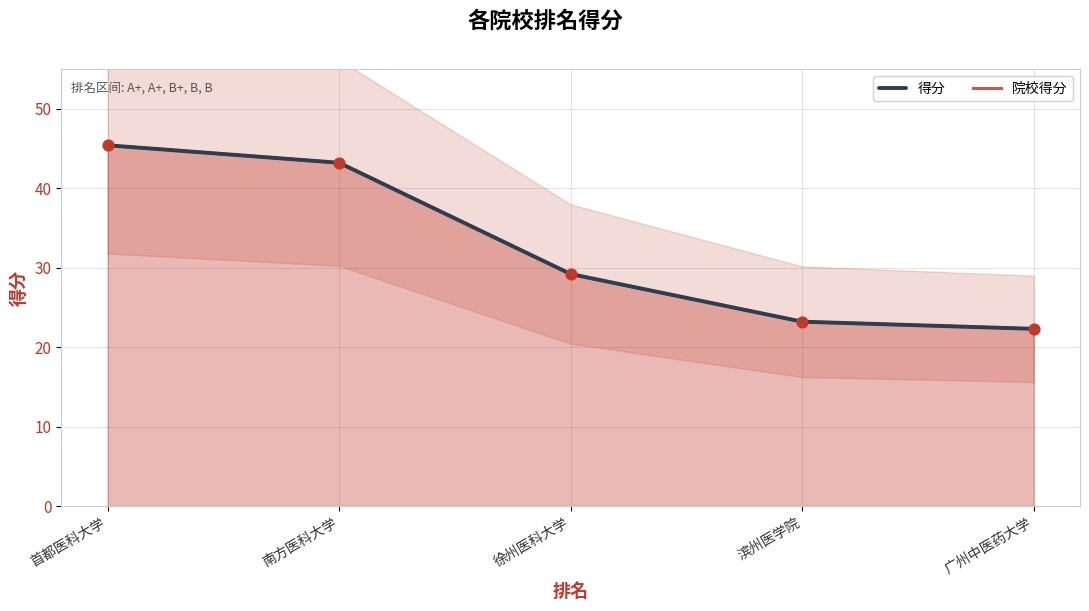

What are all the series names shown in the legend?

得分, 院校得分